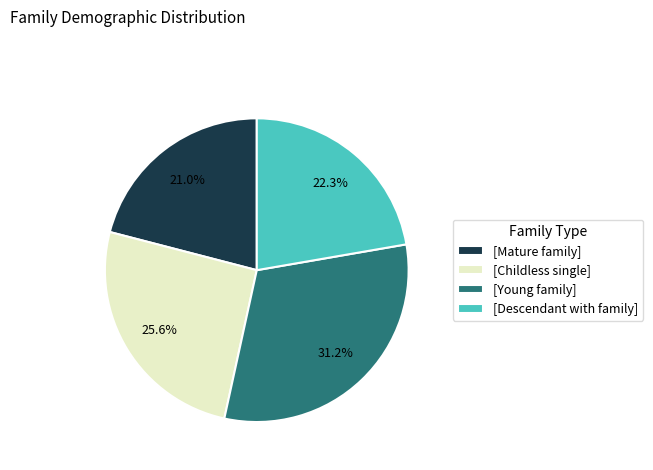

Is the sum of [Childless single] and [Descendant with family] greater than half?

No